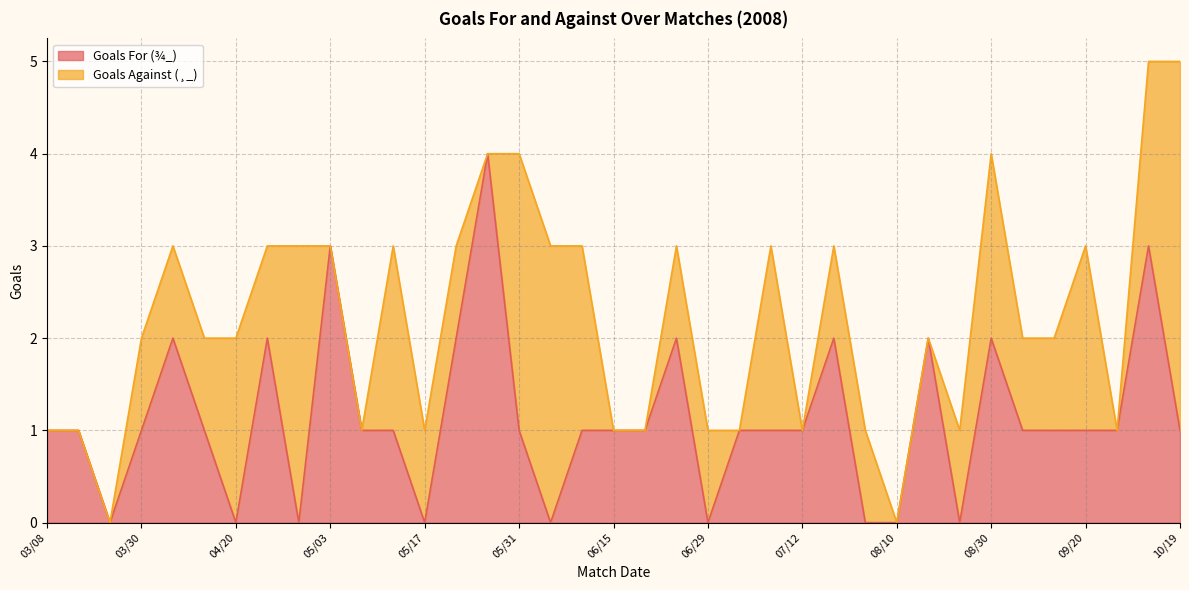

Rank the categories by value from highest to lowest.

05/25, 05/03, 09/28, 04/05, 04/26, 05/21, 06/25, 07/26, 08/17, 08/30, 03/08, 03/20, 03/30, 04/13, 05/06, 05/11, 05/31, 06/11, 06/15, 06/21, 07/06, 07/09, 07/12, 09/07, 09/14, 09/20, 09/23, 10/19, 03/23, 04/20, 04/29, 05/17, 06/08, 06/29, 08/03, 08/10, 08/24